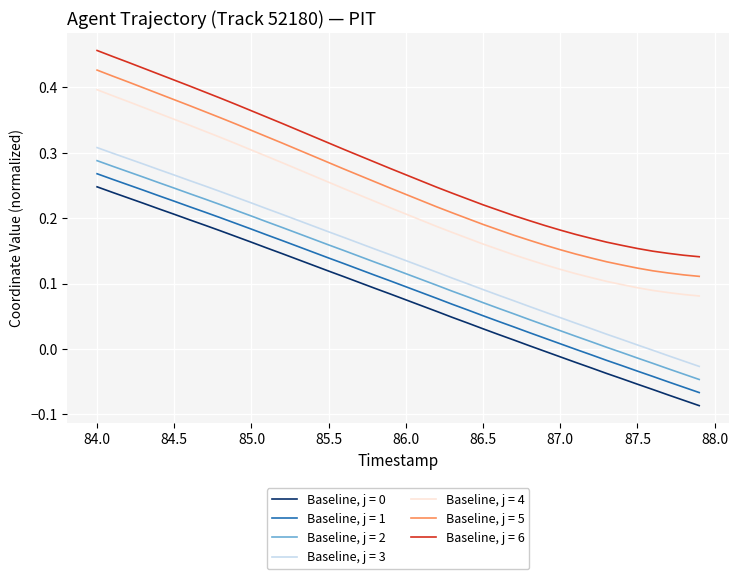

True or false: Baseline, j = 5 and Baseline, j = 6 intersect in this chart.

False